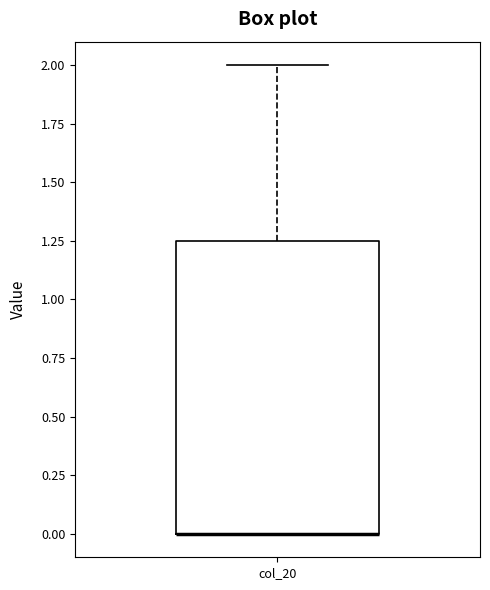

Transcribe this box plot: give where the median line is, the range the box spans, and where the two whiskers end, as read against the y-axis. The values are not printed on the chart, so give them approximately, as read against the axis.

median 0.00 (drawn on the box's lower edge), box 0.00 to 1.25, whiskers 0.00 to 2.00